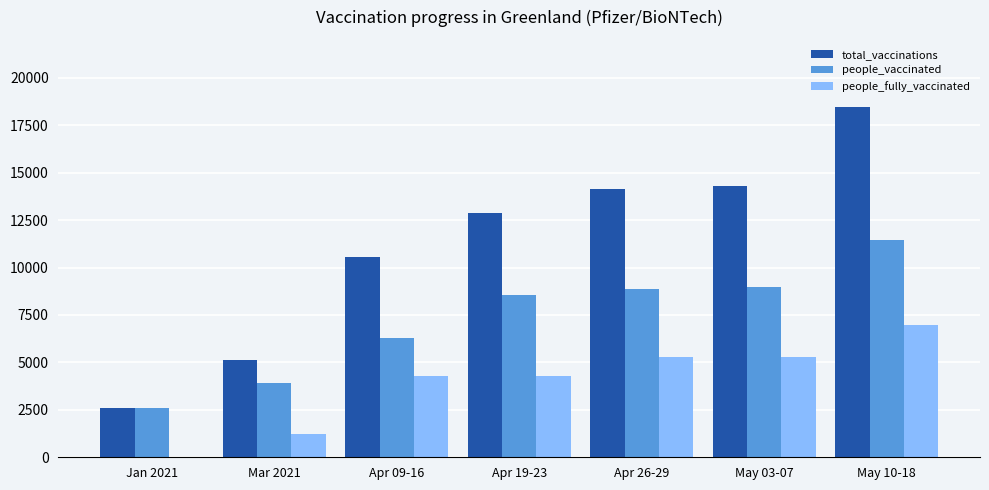

What is the sum of all people_vaccinated values?

50678